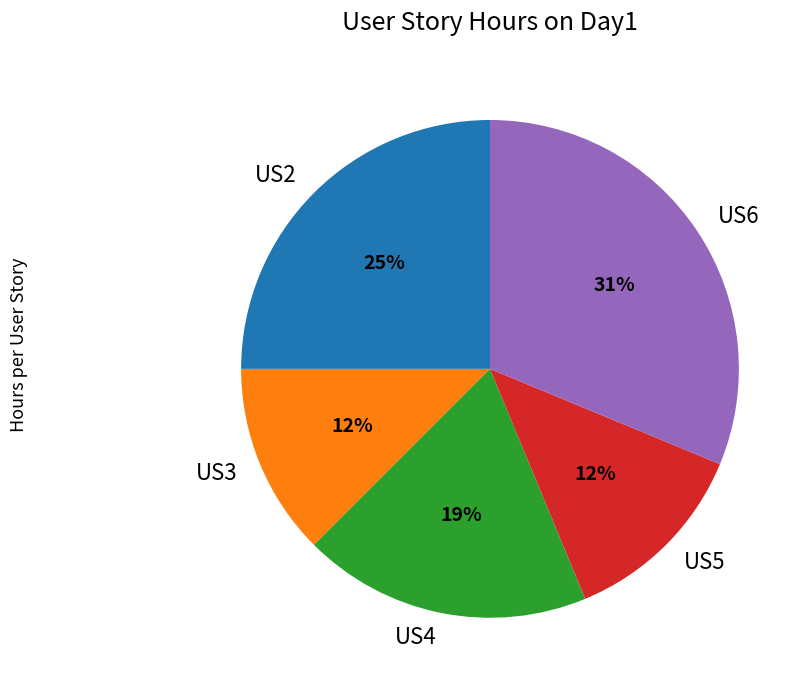

Is it true that US4 is 19% of the pie?

True